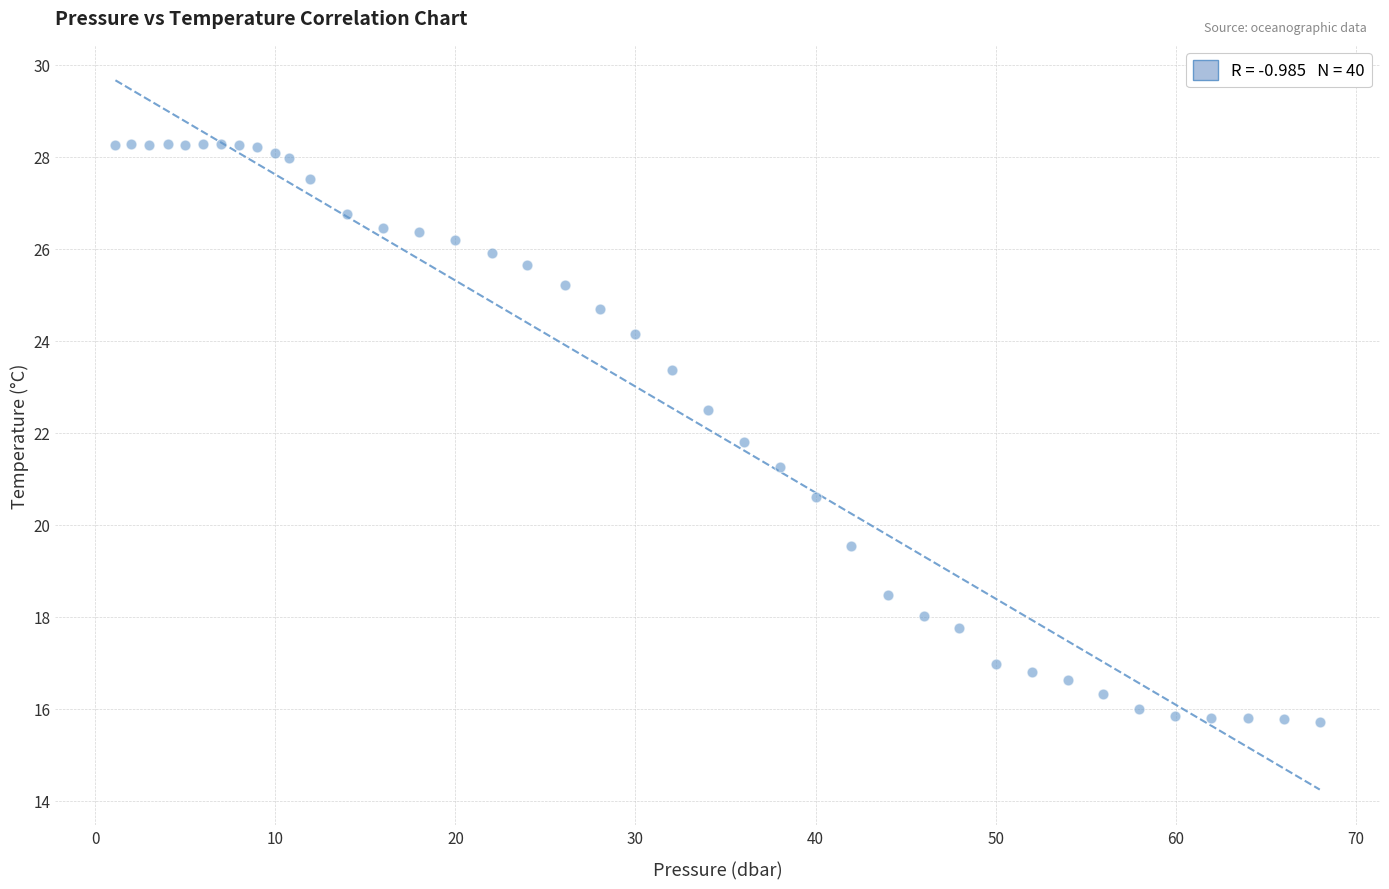

What is the range of X values (max minus min)?

66.9